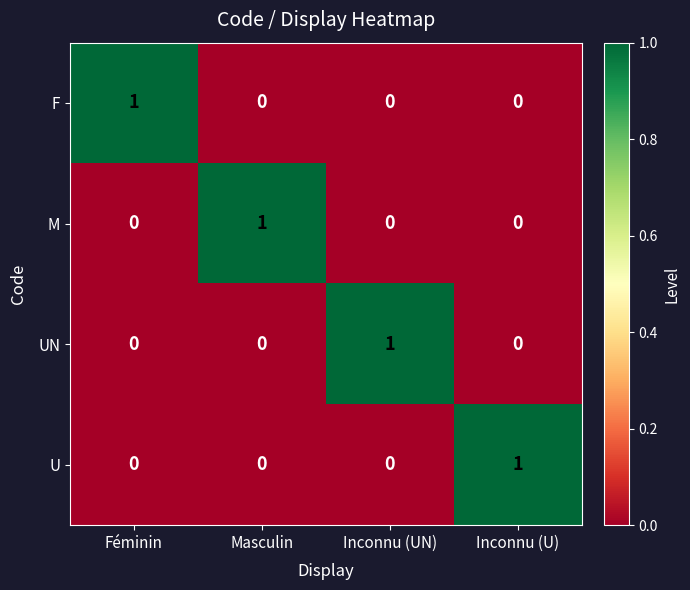

How many U values are between 0 and 1?

4